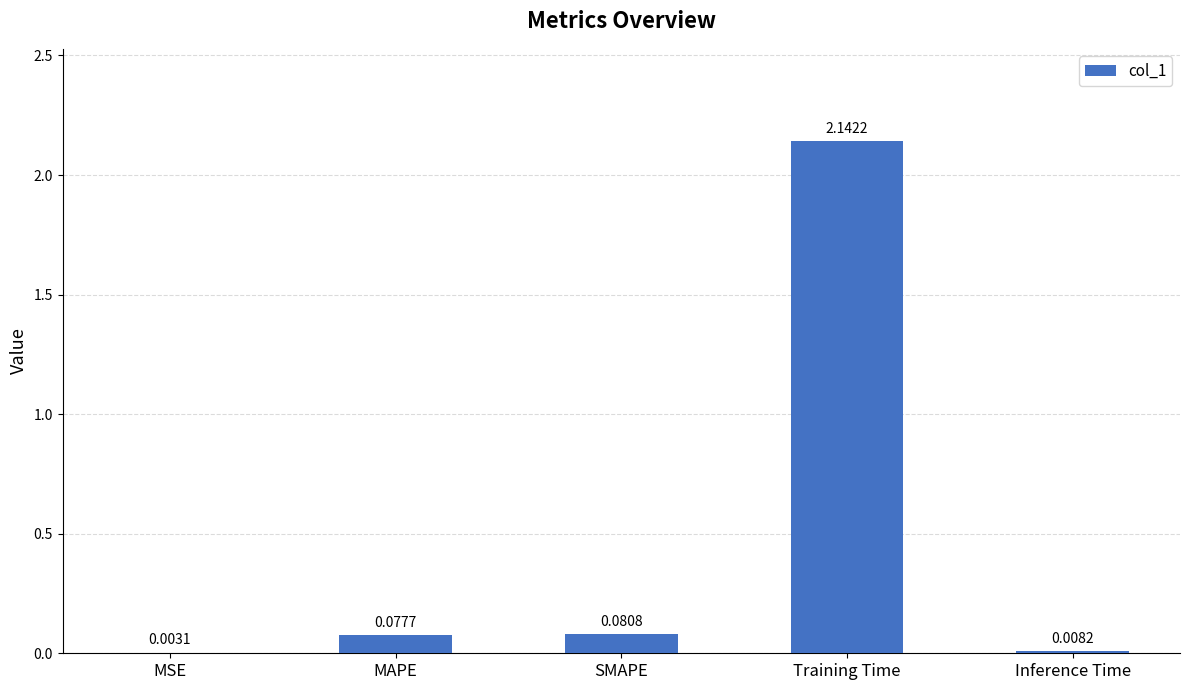

At which category does the chart reach its peak across all series?

Training Time